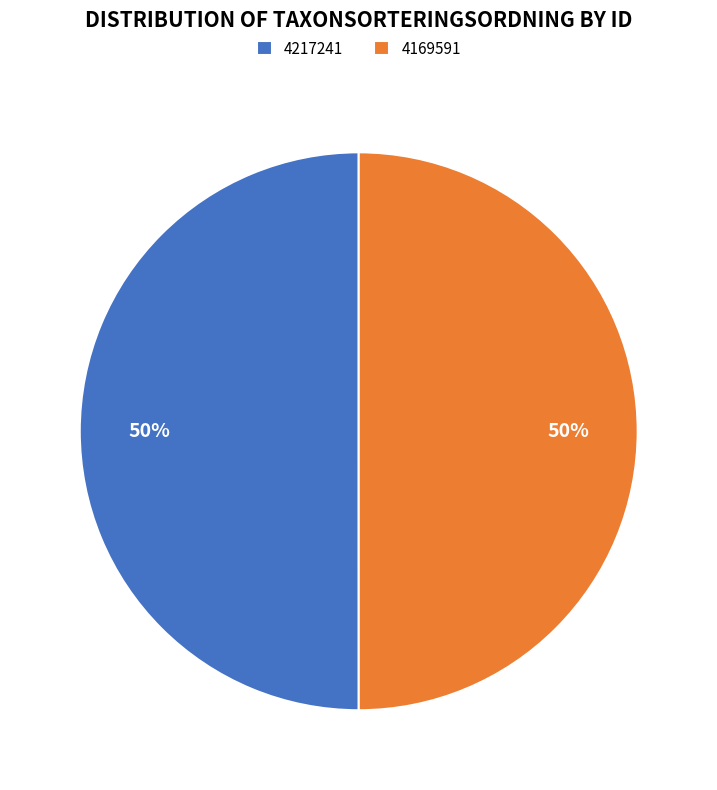

What is the ratio of the value at 4217241 to the value at 4169591?

1.0